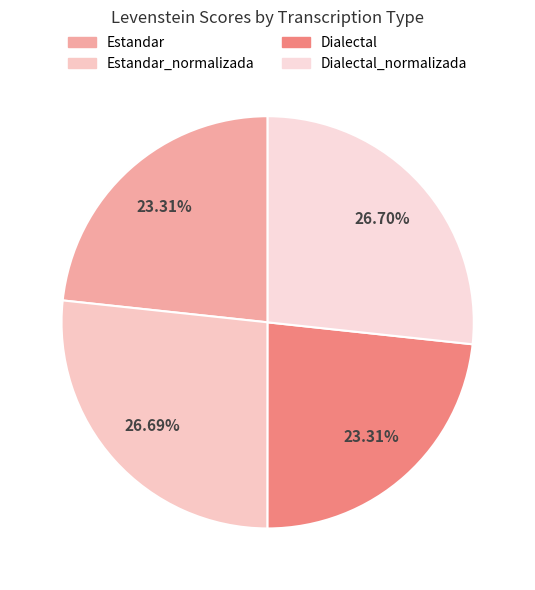

What percentage is the Estandar slice, to the nearest percent?

23%